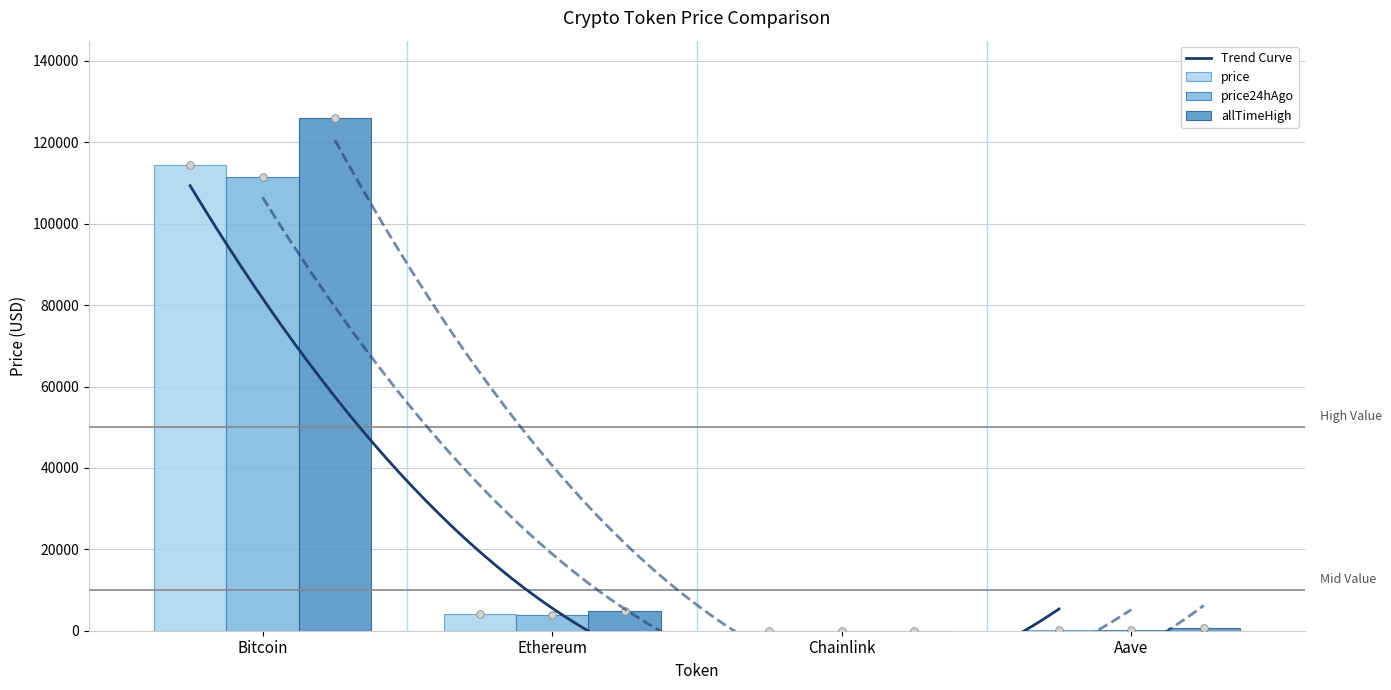

Which series has the widest spread of Y values?

allTimeHigh